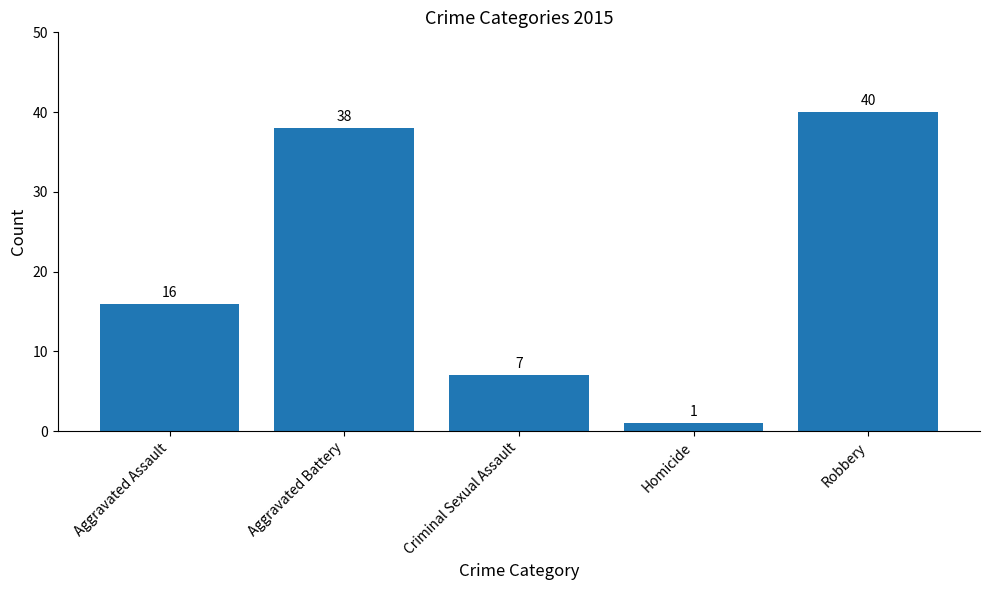

Are the bars grouped side by side (vs. stacked)?

No